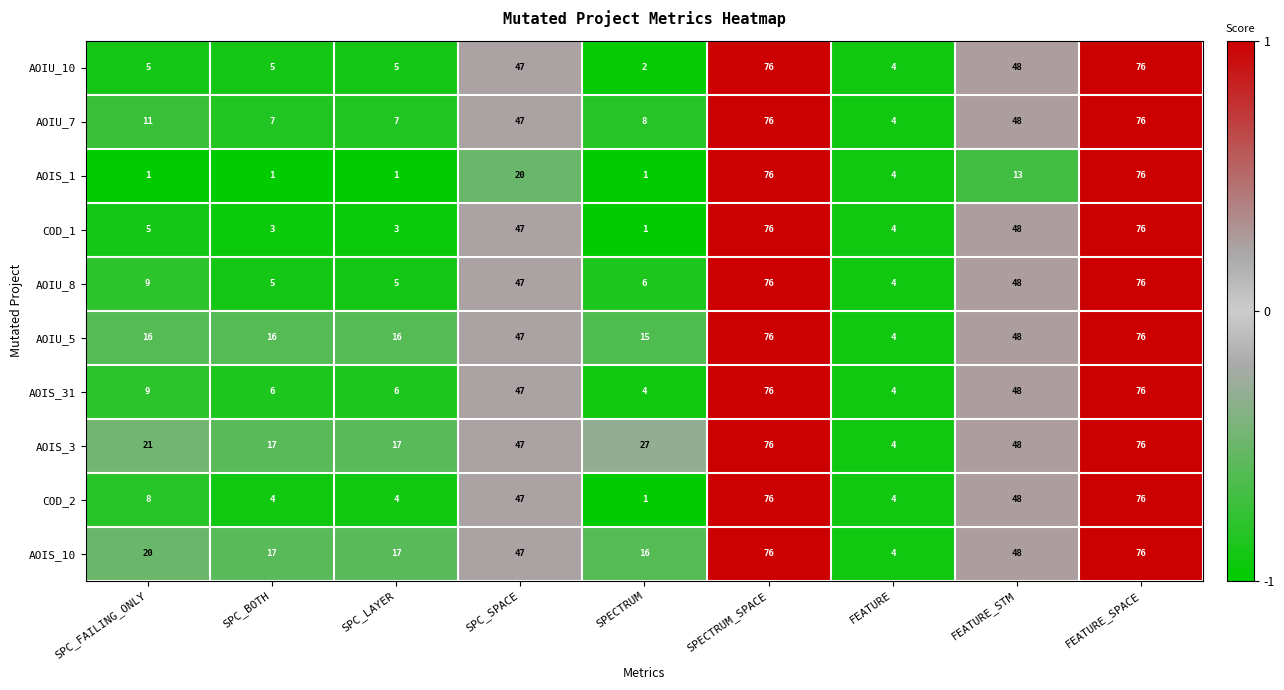

What is the sum of the AOIU_8 values at SPECTRUM and SPECTRUM_SPACE?

82